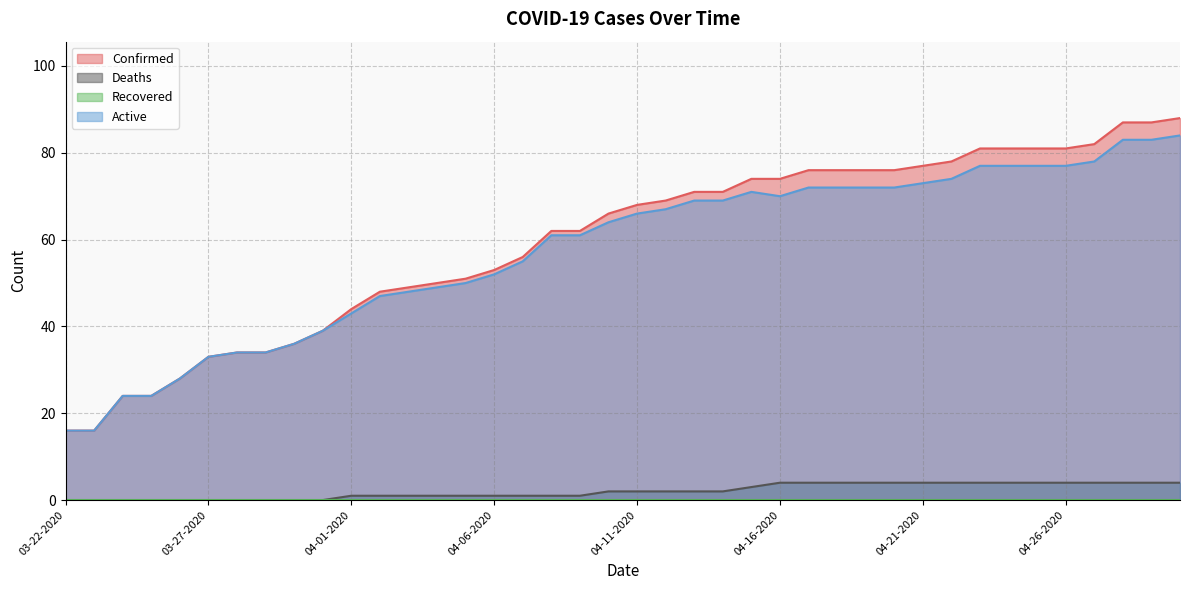

Reading left to right, transcribe all the data shown in this chart.

Confirmed: 16	16	24	24	28	33	34	34	36	39	44	48	49	50	51	53	56	62	62	66	68	69	71	71	74	74	76	76	76	76	77	78	81	81	81	81	82	87	87	88
Deaths: 0	0	0	0	0	0	0	0	0	0	1	1	1	1	1	1	1	1	1	2	2	2	2	2	3	4	4	4	4	4	4	4	4	4	4	4	4	4	4	4
Active: 16	16	24	24	28	33	34	34	36	39	43	47	48	49	50	52	55	61	61	64	66	67	69	69	71	70	72	72	72	72	73	74	77	77	77	77	78	83	83	84